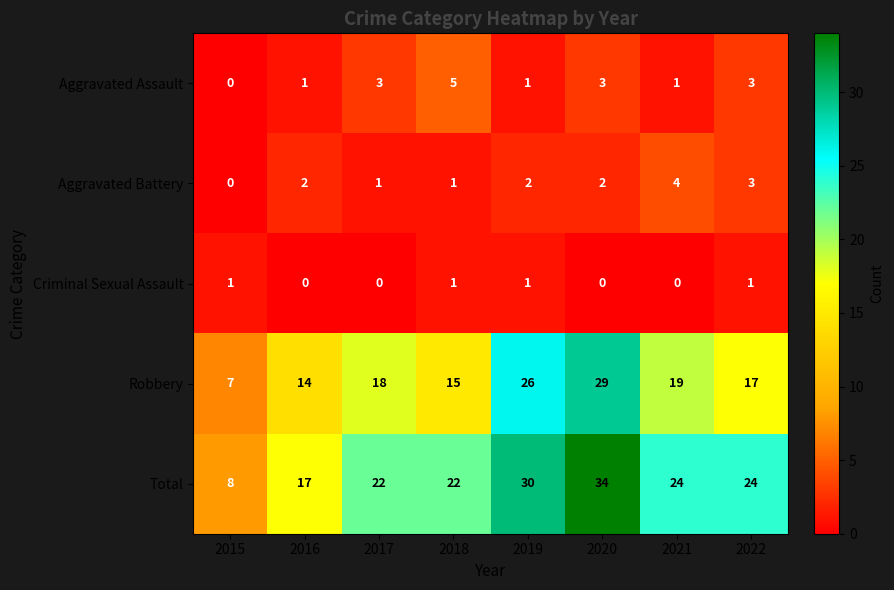

What is the maximum value for Total?

34